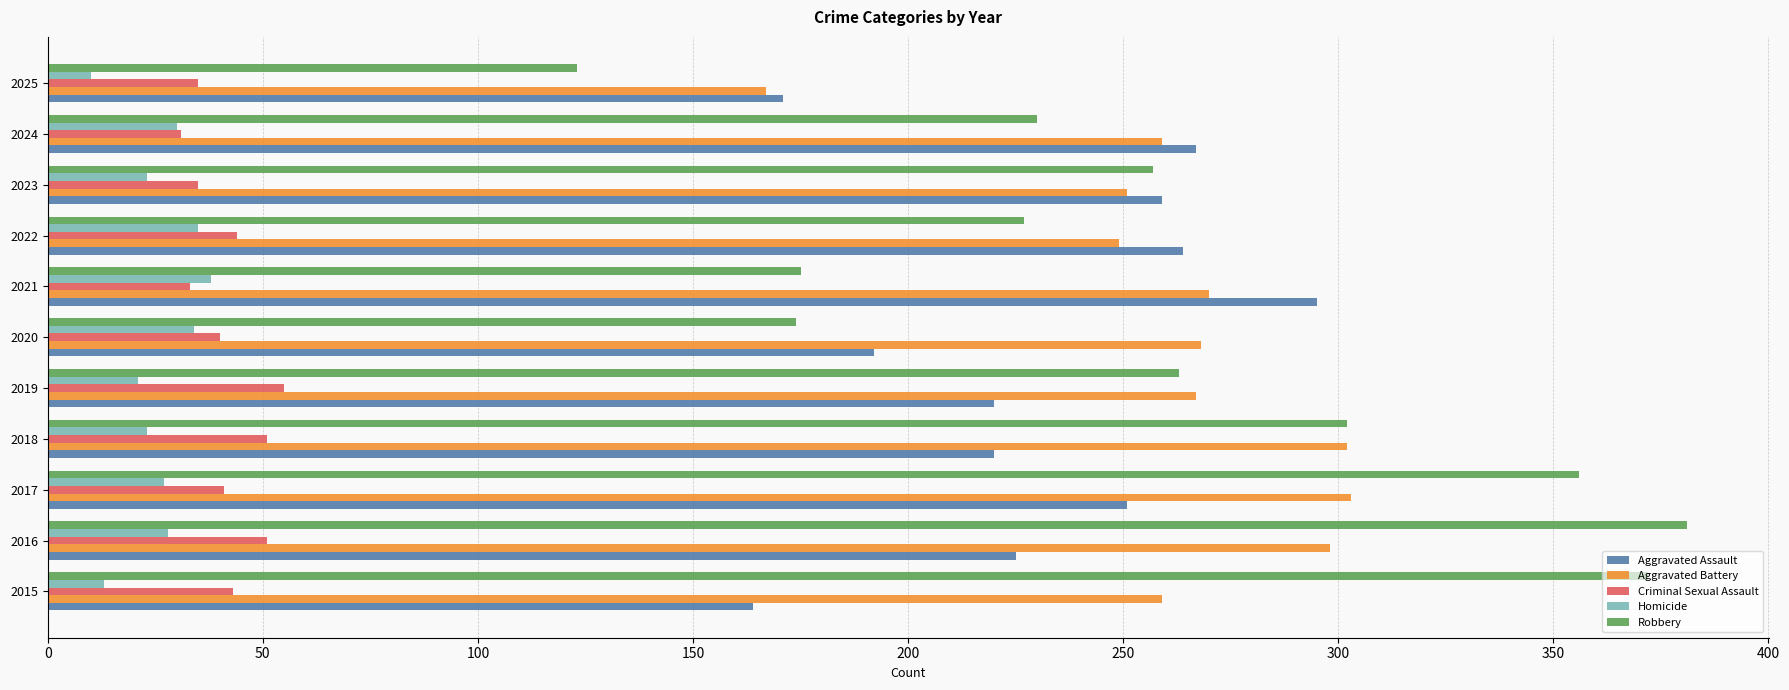

What is the maximum value shown in the chart?

381